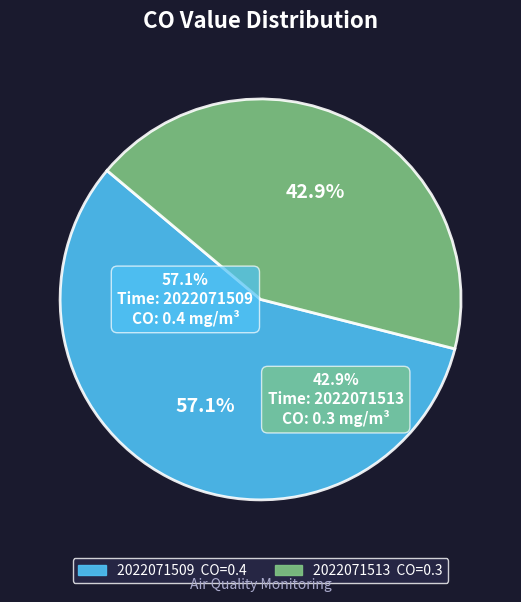

How many slices are in this pie chart?

2